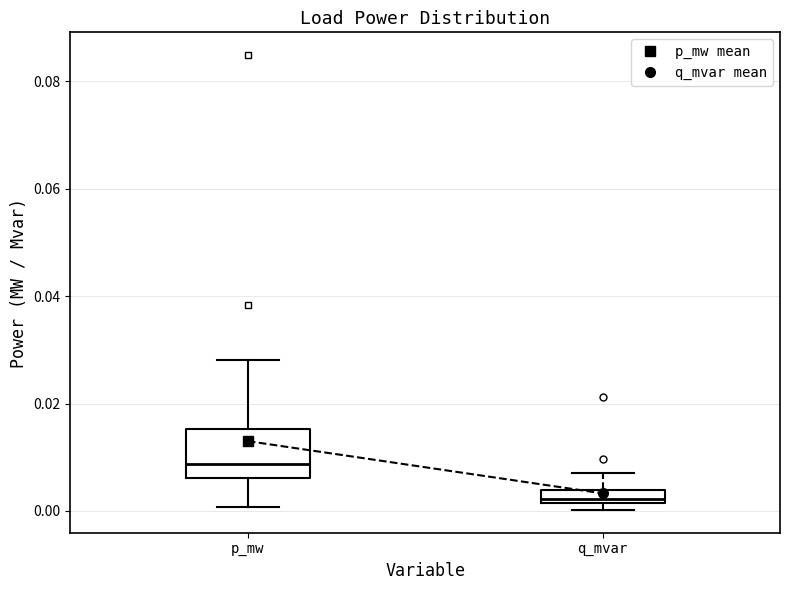

Comparing the boxes themselves (not the whiskers), which one is the tallest?

p_mw